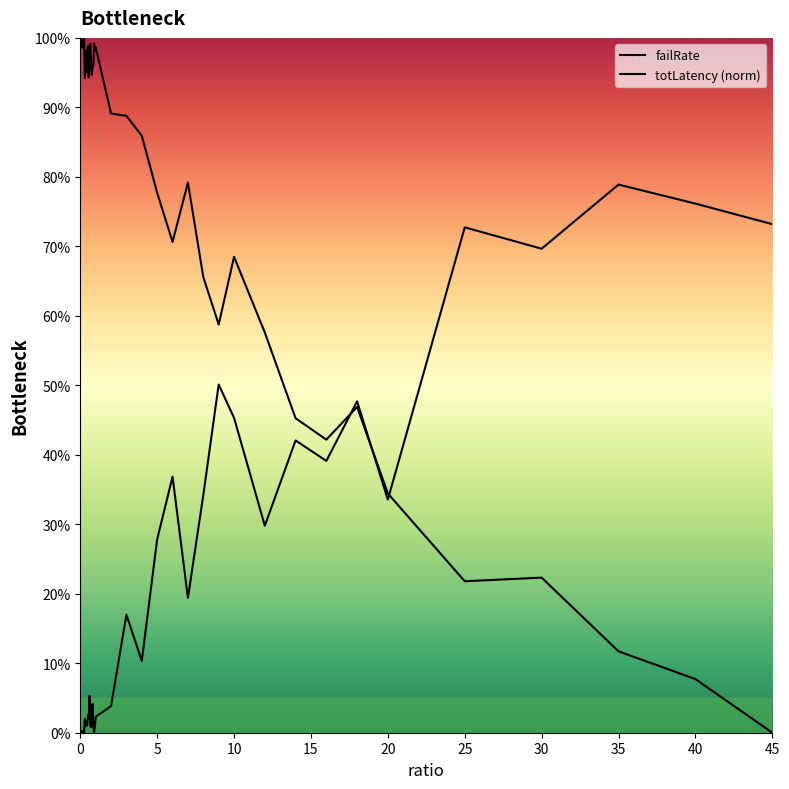

What is the difference between the second highest and second lowest values in the totLatency (norm) series?

0.9